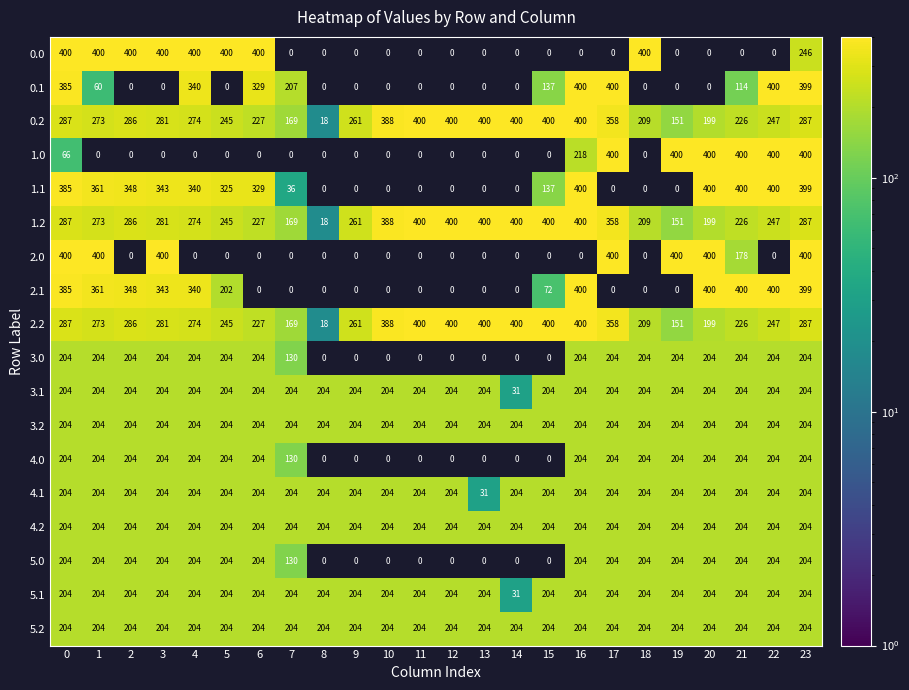

What is the sum of the 5.2 values at 9 and 3?

408